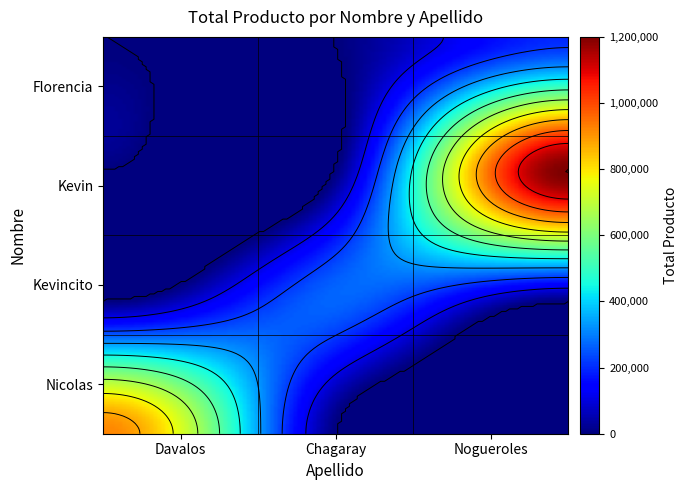

Is it true that Kevincito equals 103125 at Davalos?

False